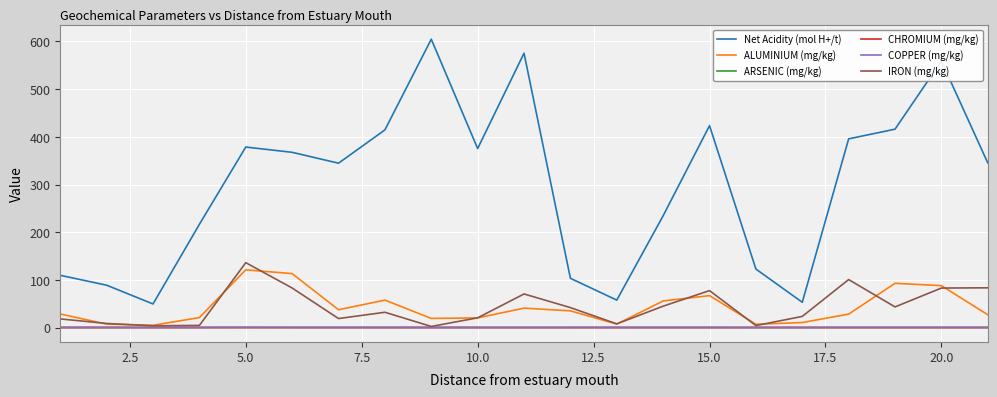

Which series has the largest total across all categories?

Net Acidity (mol H+/t)